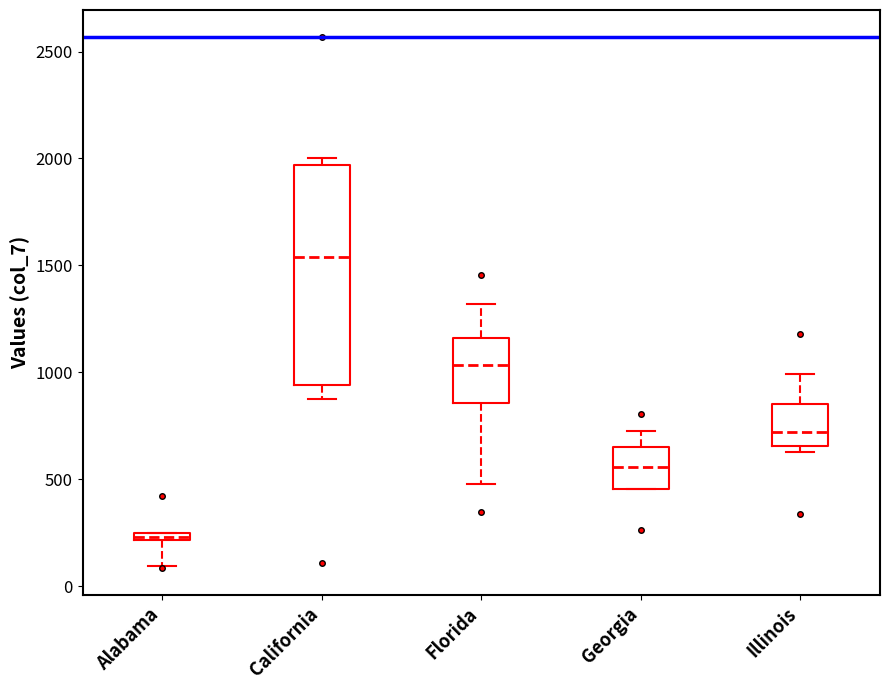

Where is the upper edge of the box for Alabama on the y-axis? The values are not printed on the chart, so give them approximately, as read against the axis.

250